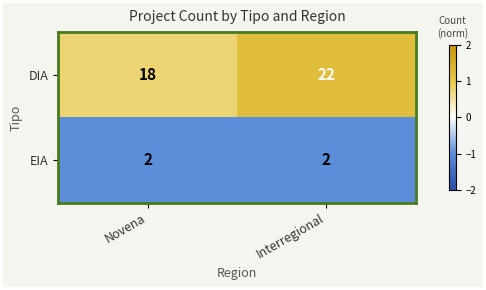

Rank the series at Novena from lowest to highest value.

EIA, DIA